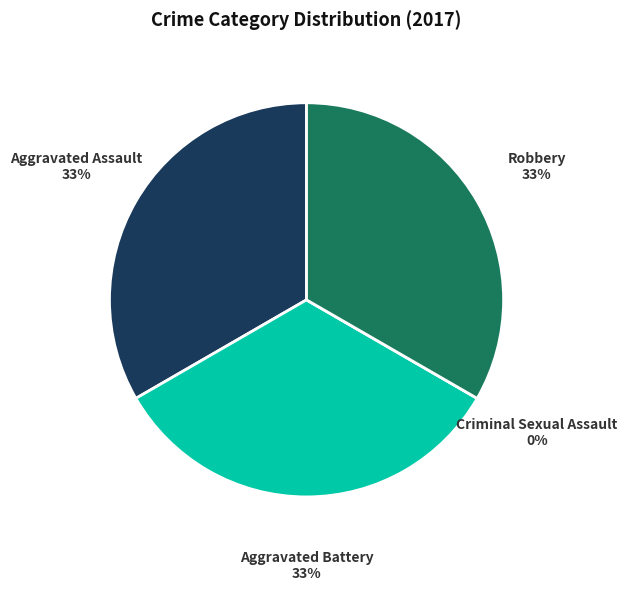

Does Criminal Sexual Assault account for over 50% of the chart?

No